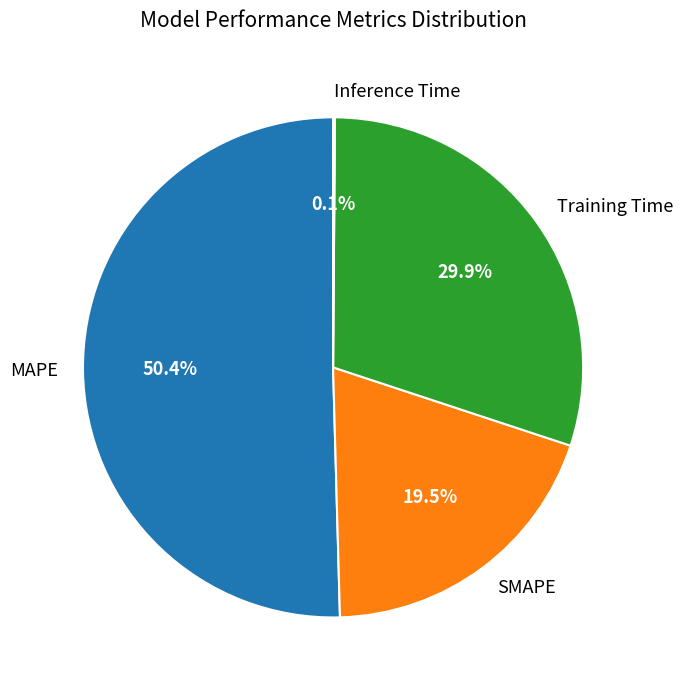

Which has a higher value, Training Time or SMAPE?

Training Time